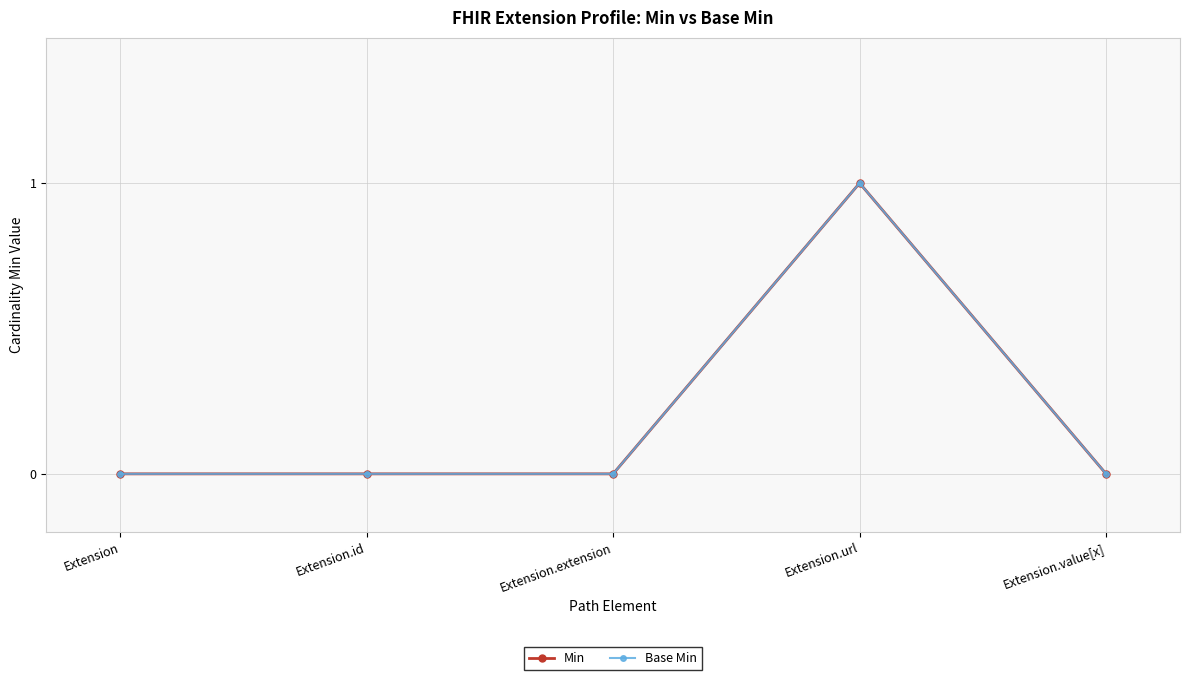

Is this an area chart (filled region under the line)?

No